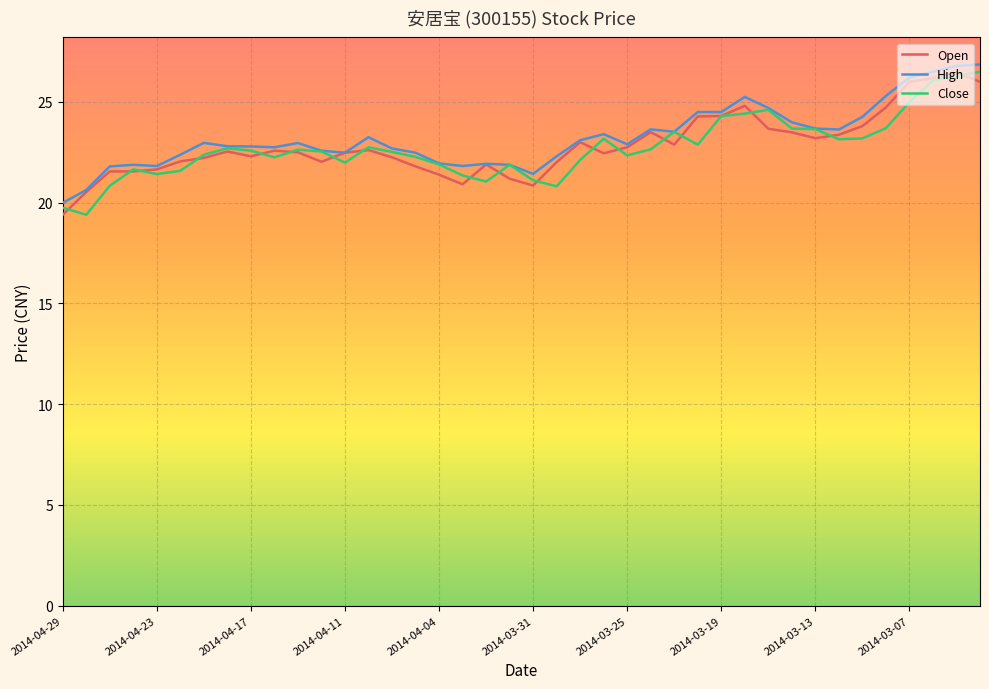

What is the maximum value shown in the chart?

26.9